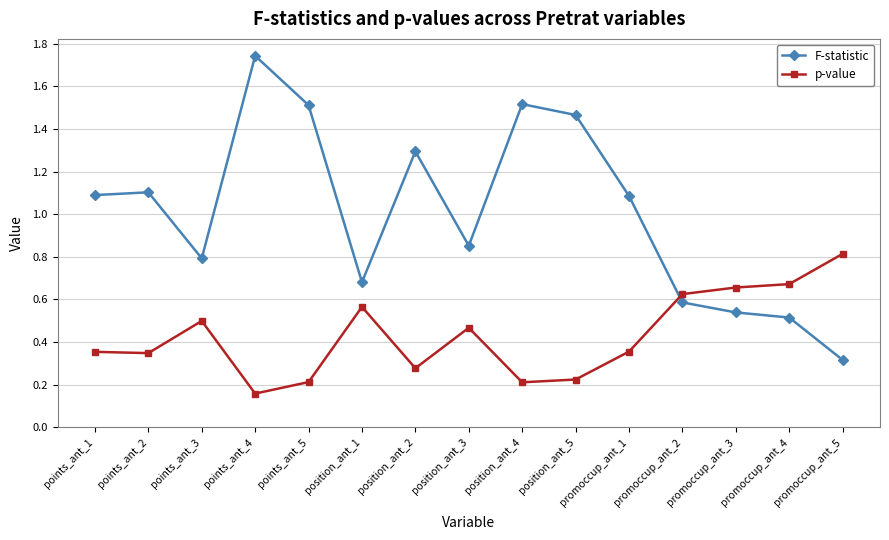

At which label does p-value reach its peak?

promoccup_ant_5